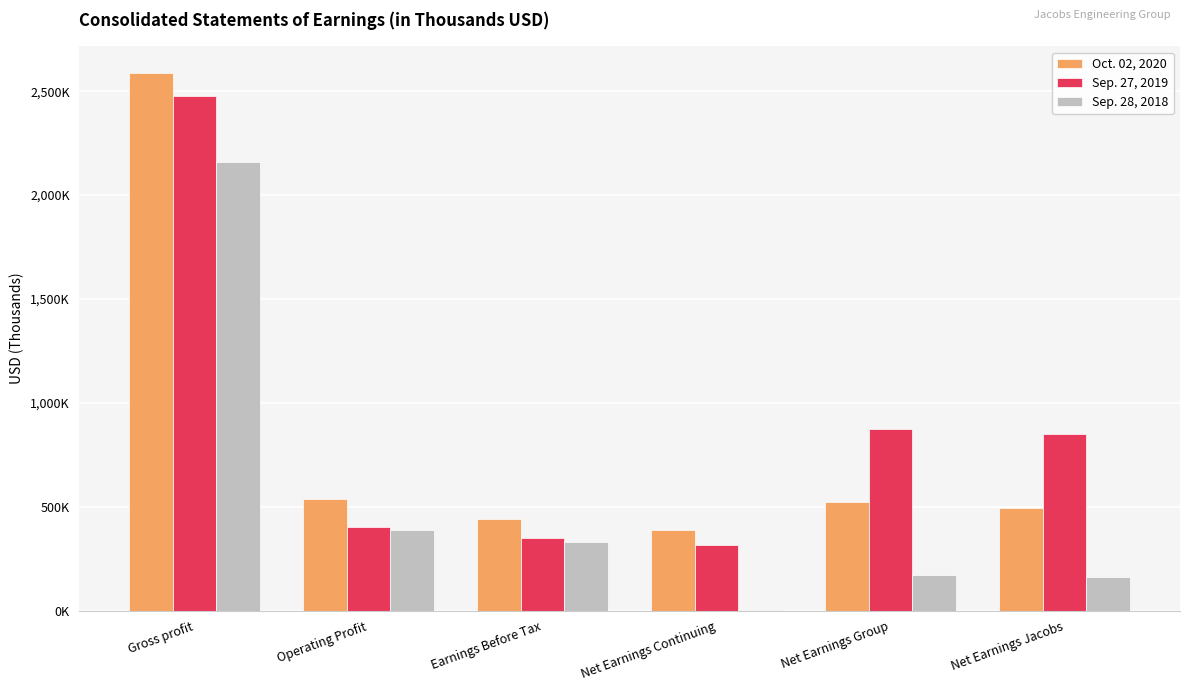

List the series in order of their peak value, lowest first.

Sep. 28, 2018, Sep. 27, 2019, Oct. 02, 2020